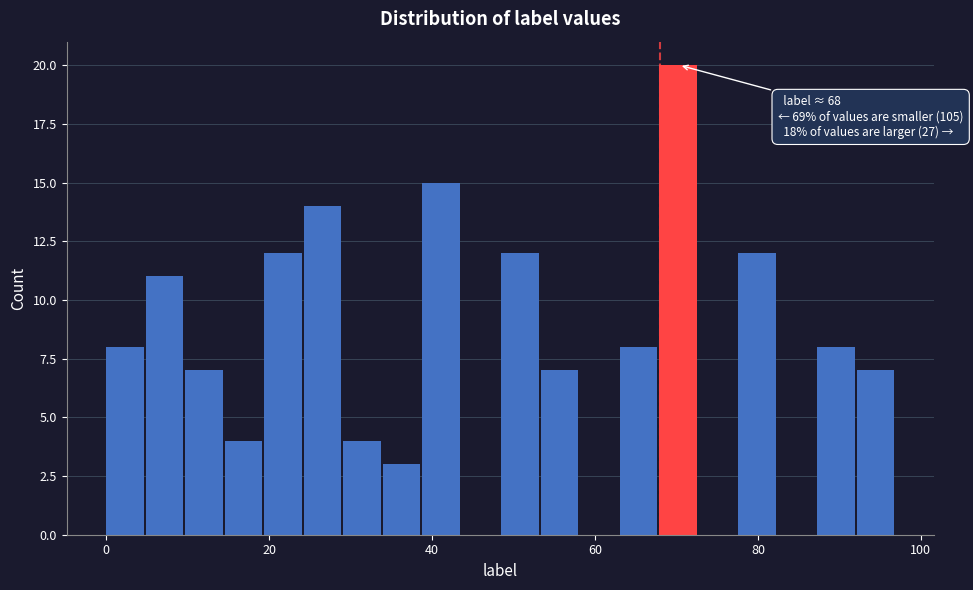

Read against the x-axis, roughly where is the centre of the tallest bar?

70